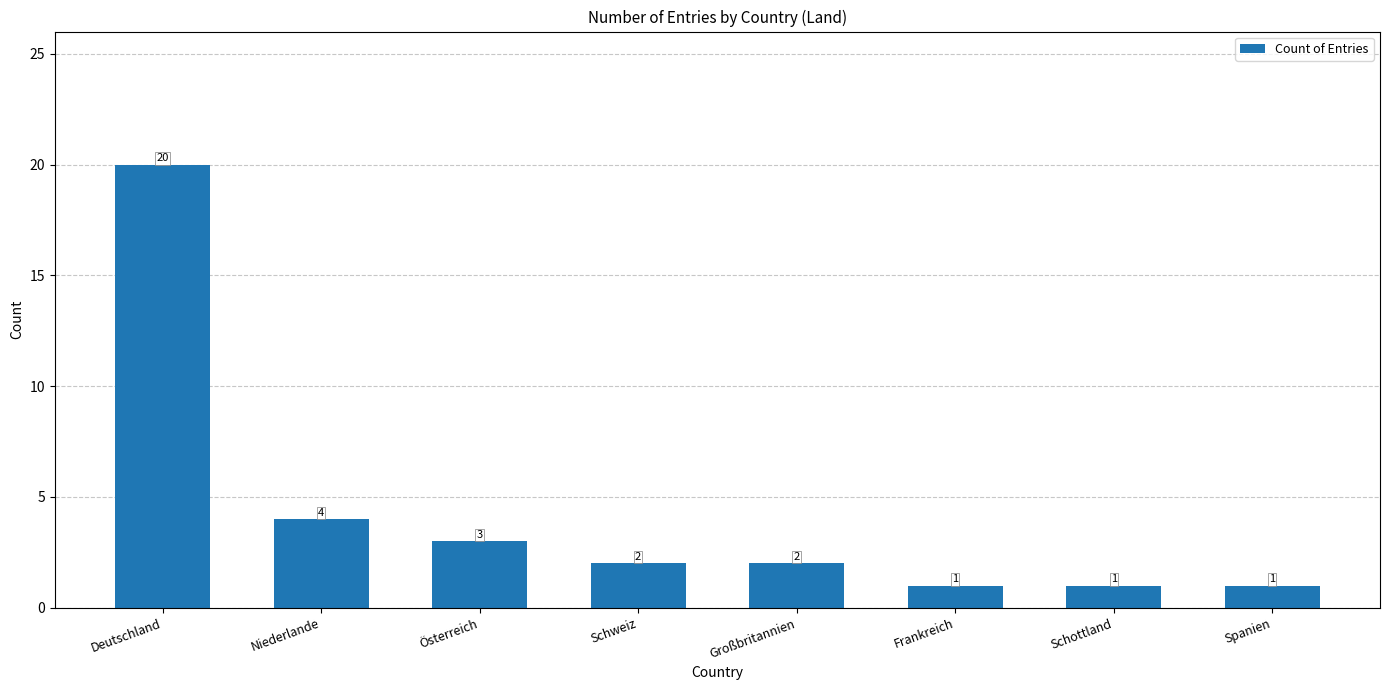

At which label does the data first exceed 2?

Deutschland